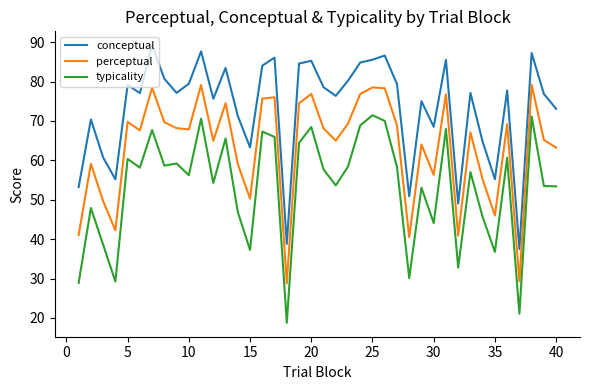

What is the maximum value for perceptual?

79.2